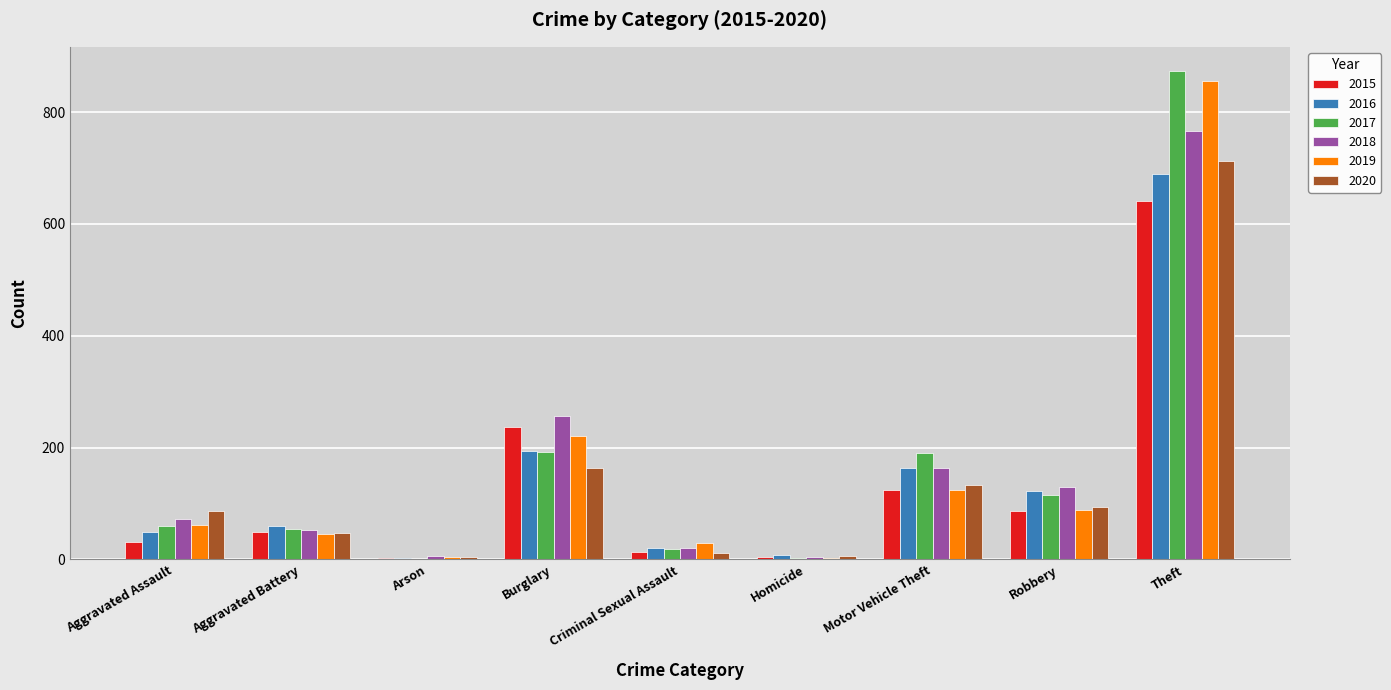

Which label corresponds to the largest value in the chart?

Theft